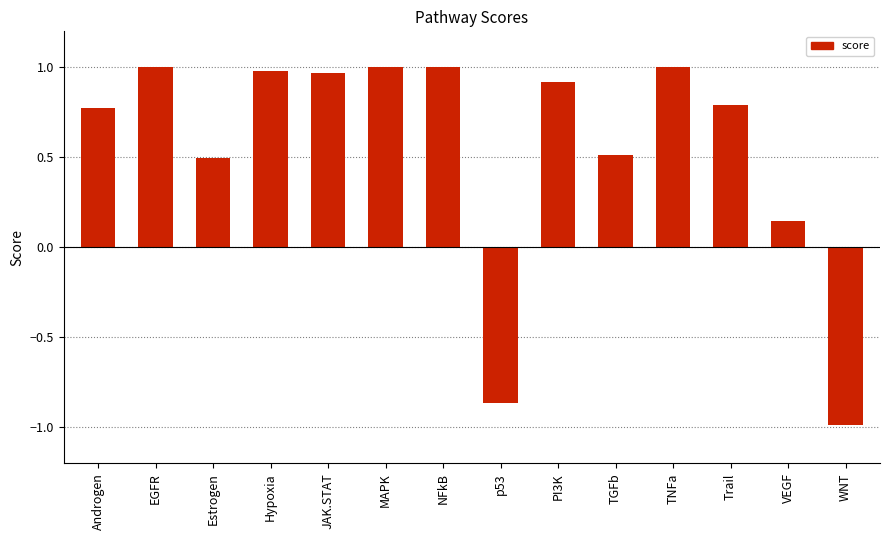

What is the label of the 9th bar from the right?

MAPK